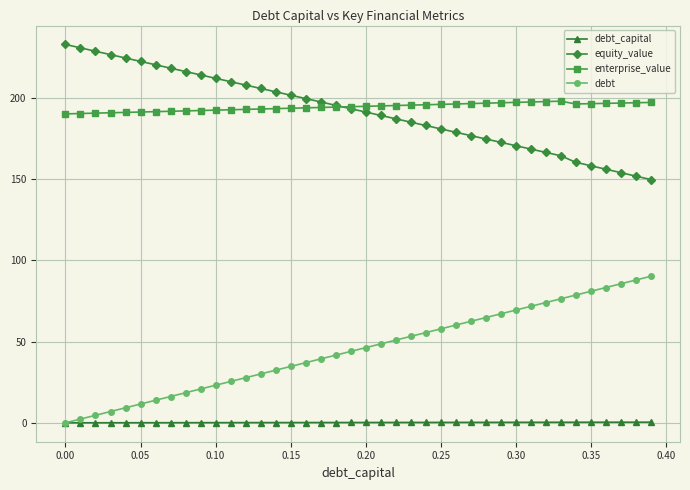

True or false: debt_capital and equity_value intersect in this chart.

False